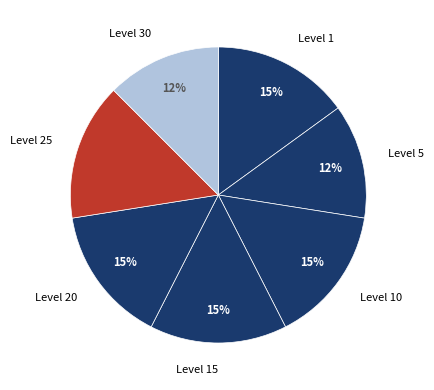

What is the ratio of the value at Level 5 to the value at Level 20?

0.8